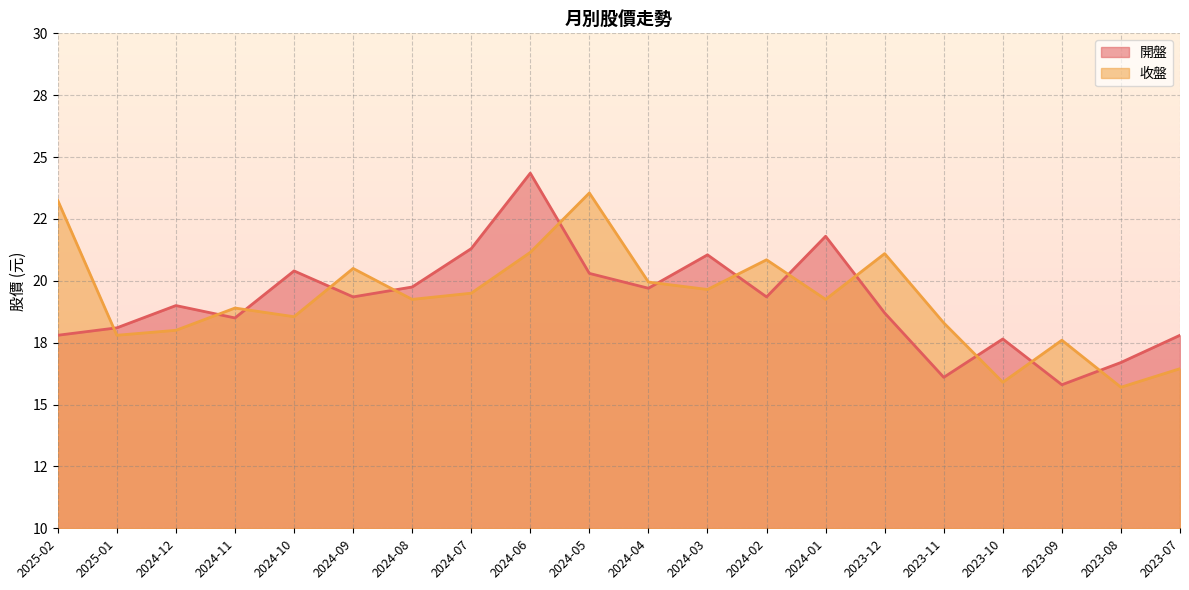

What is the sum of the 開盤 values at 2025-01 and 2023-08?

34.8